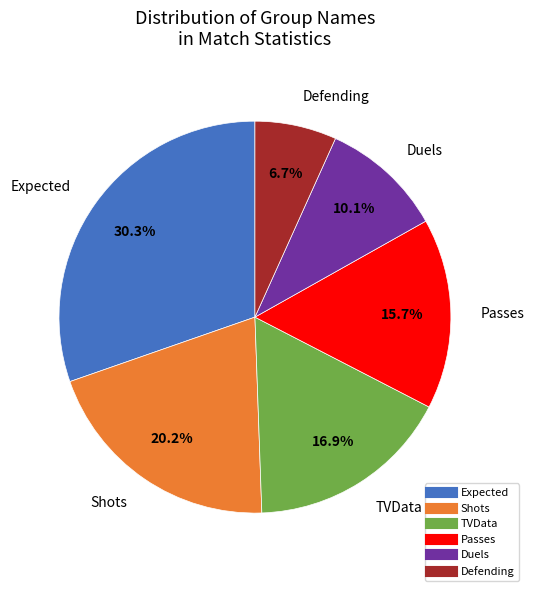

Is it true that Defending is 1% of the pie?

False